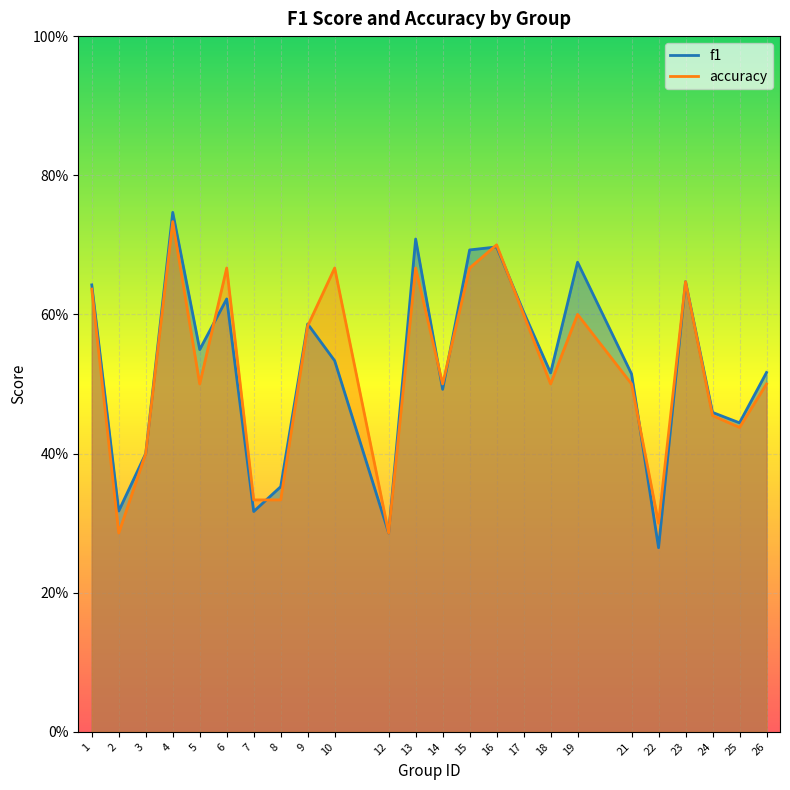

What are all the series names shown in the legend?

f1, accuracy